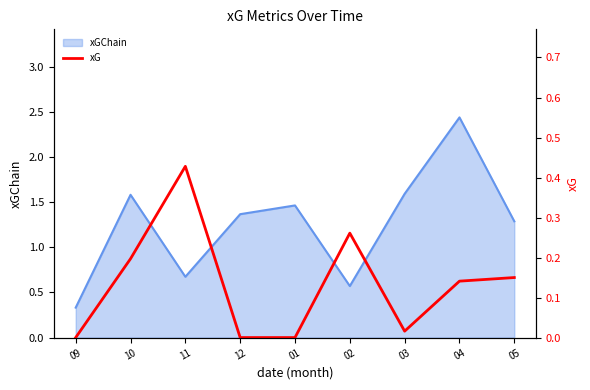

True or false: there are more than 2 points higher than both neighbors.

False